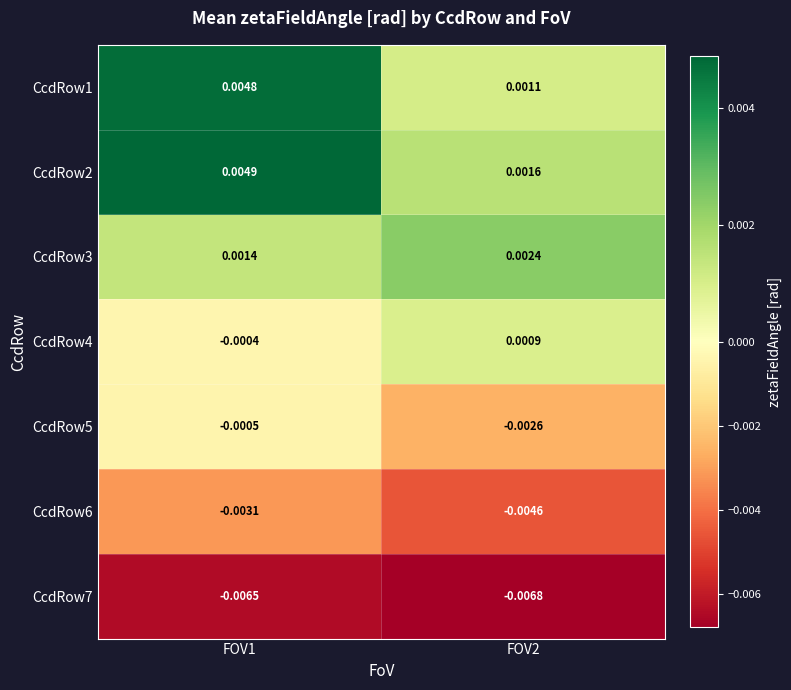

Is the value of CcdRow2 at FOV1 greater than the value of CcdRow4 at FOV2?

Yes